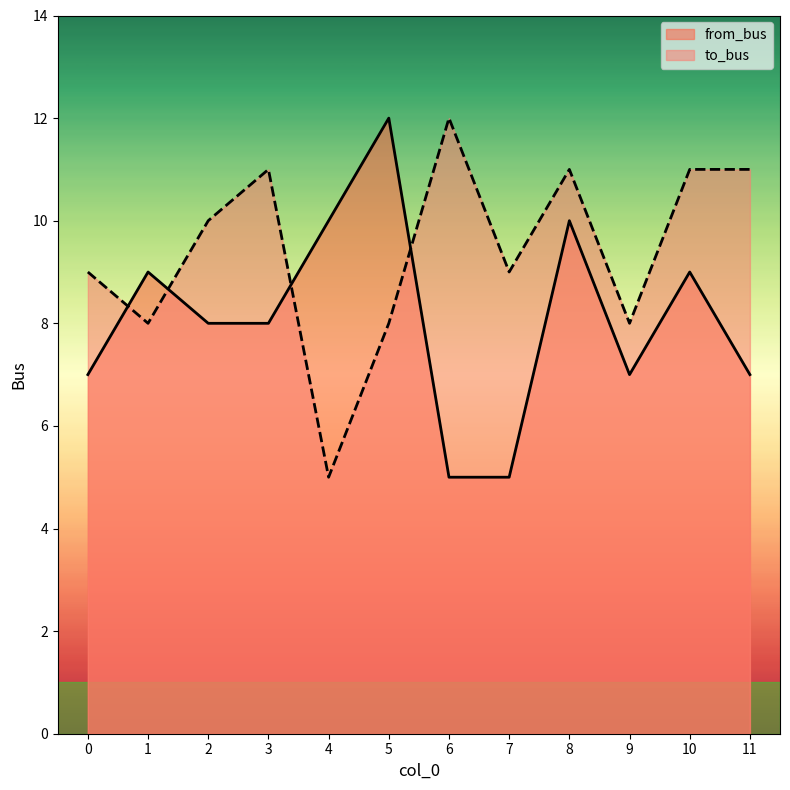

True or false: to_bus has more than 1 points higher than both neighbors.

True